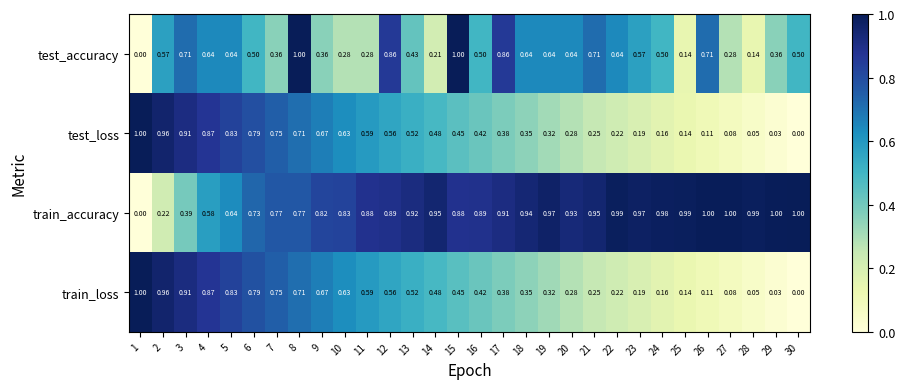

Which series has the largest total across all categories?

train_accuracy